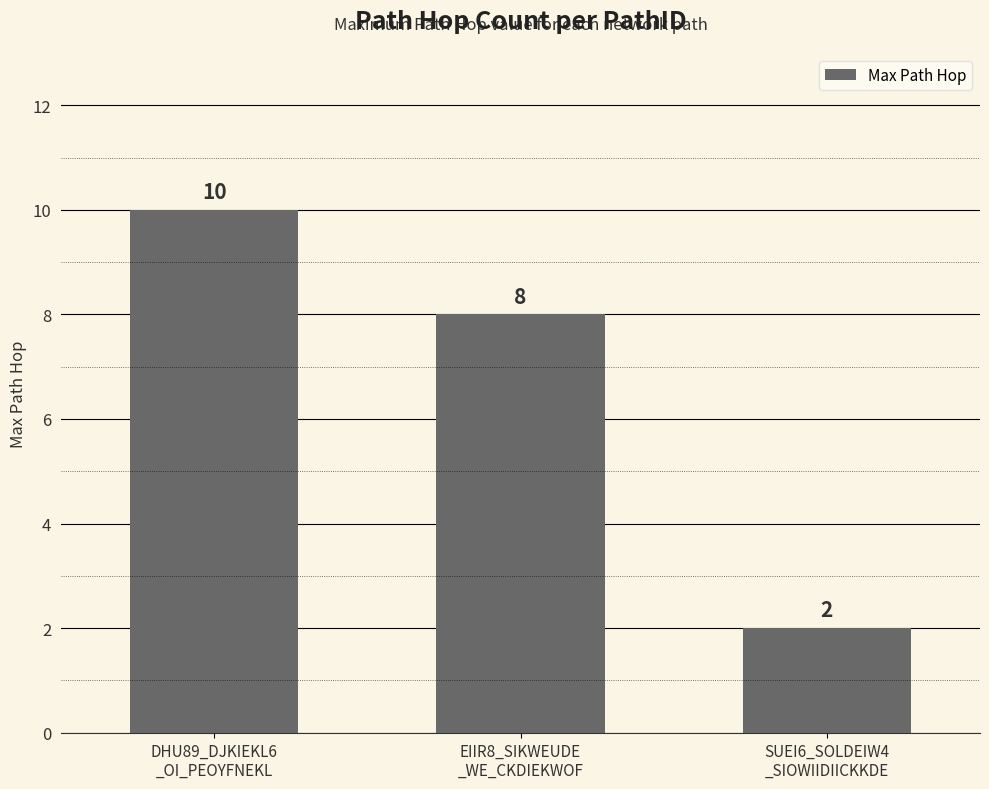

What is the label of the 2nd bar from the right?

EIIR8_SIKWEUDE
_WE_CKDIEKWOF